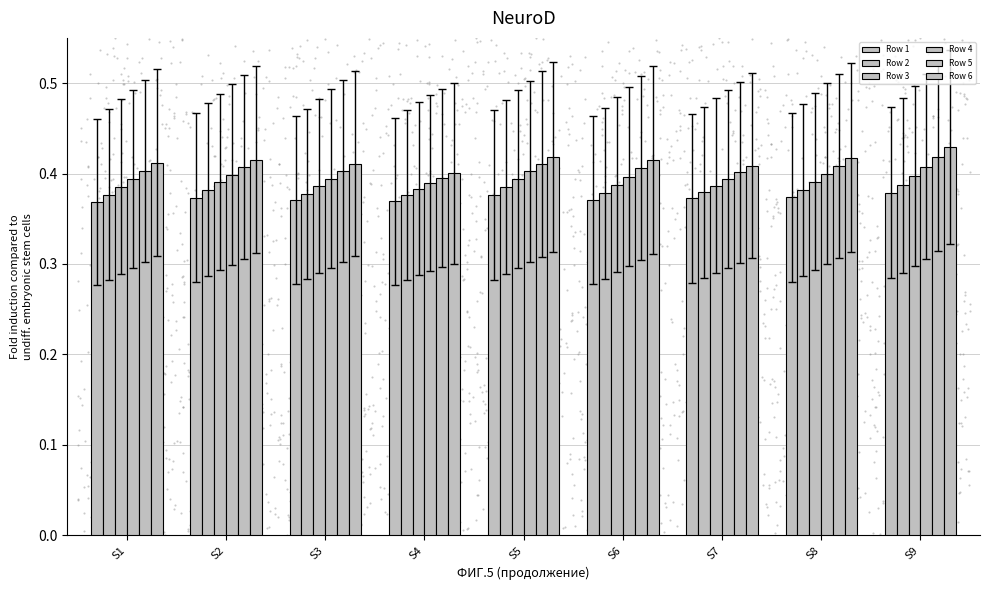

At how many categories does at least one series exceed 0?

9